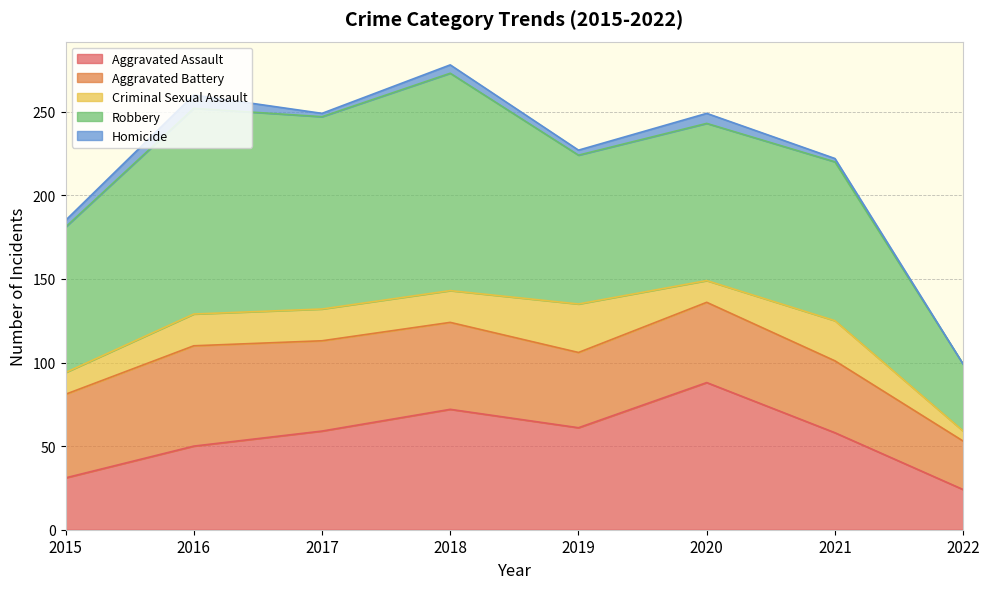

Count the number of categories in the chart.

8